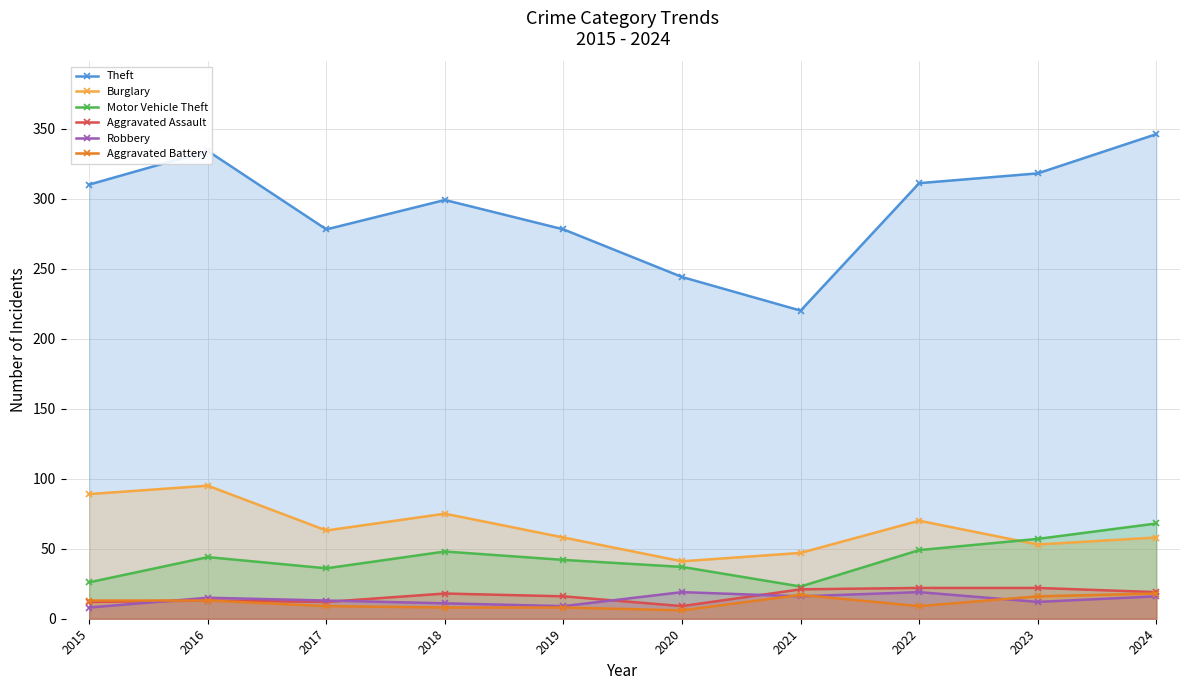

Is the value of Aggravated Assault at 2019 greater than the value of Aggravated Battery at 2022?

Yes